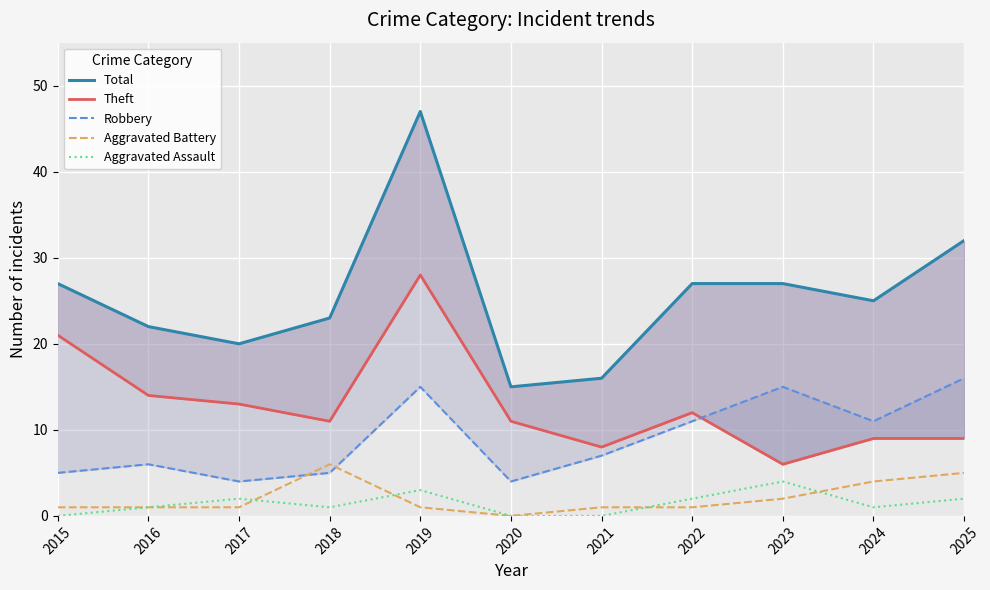

True or false: Robbery has a value of 4 at 2020.

True